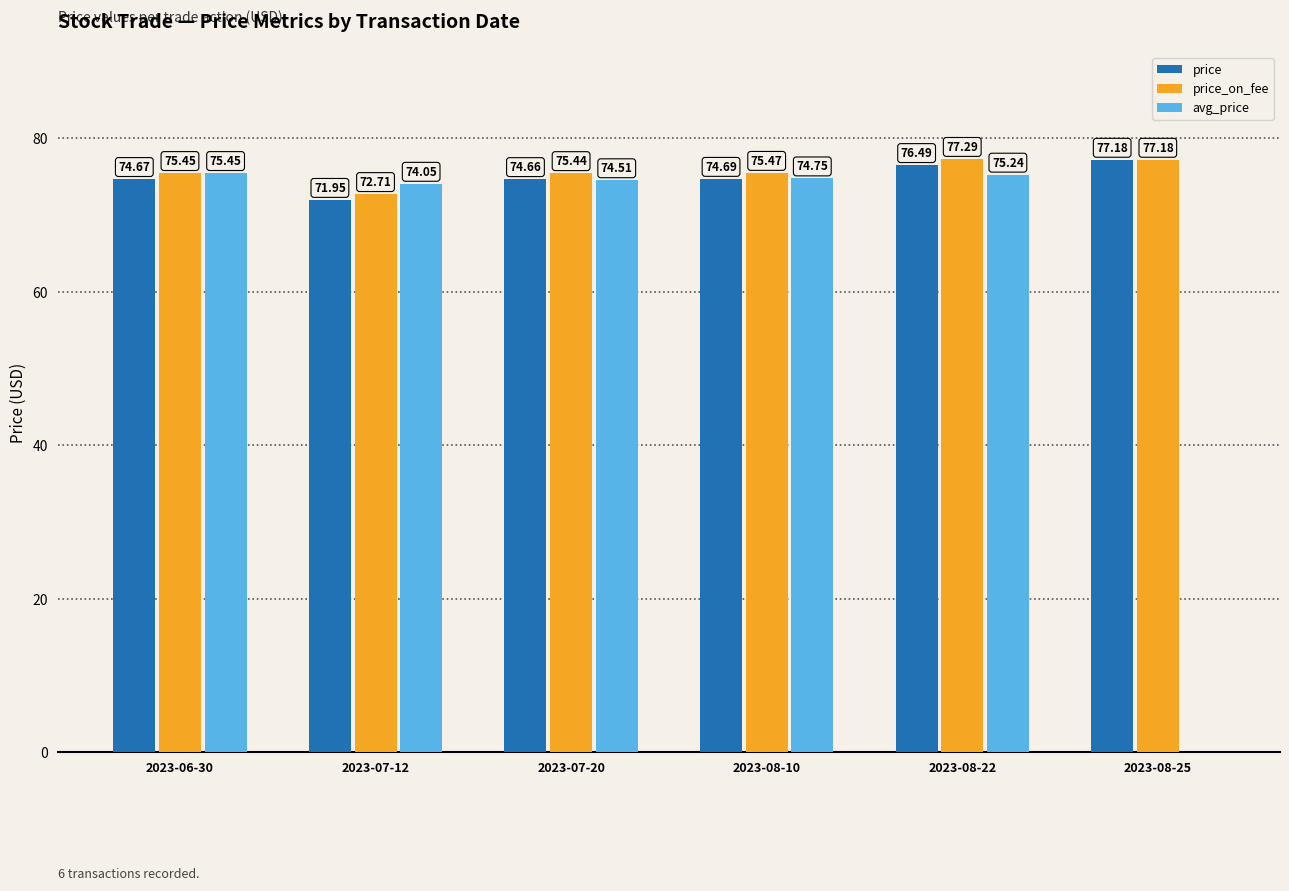

True or false: price_on_fee has a value of 72.7 at 2023-07-12.

True